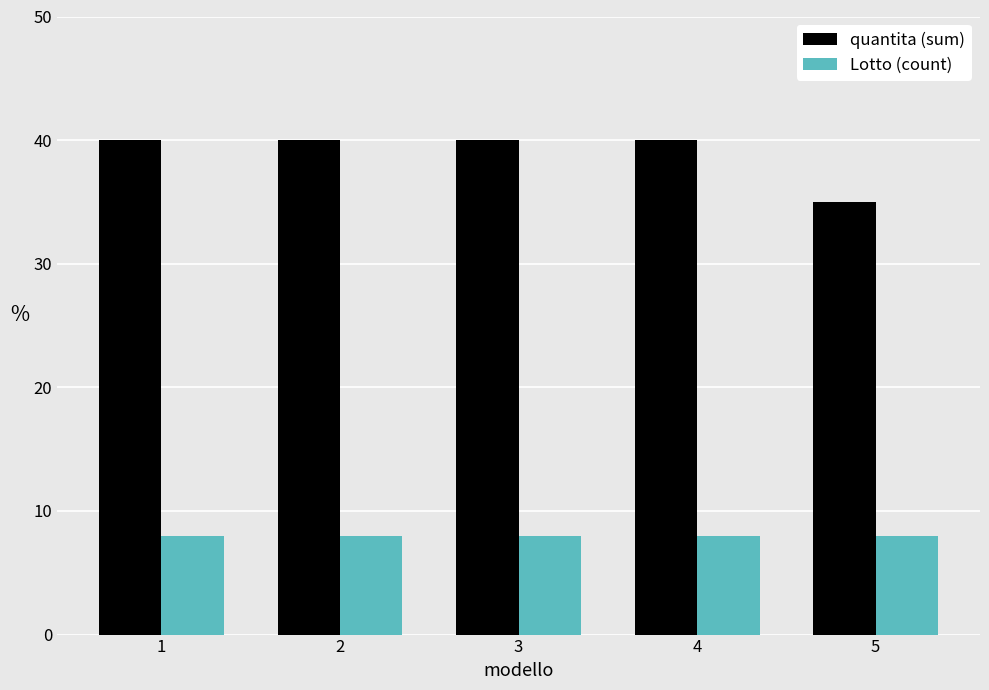

Rank the series by their average value, from lowest to highest.

Lotto (count), quantita (sum)